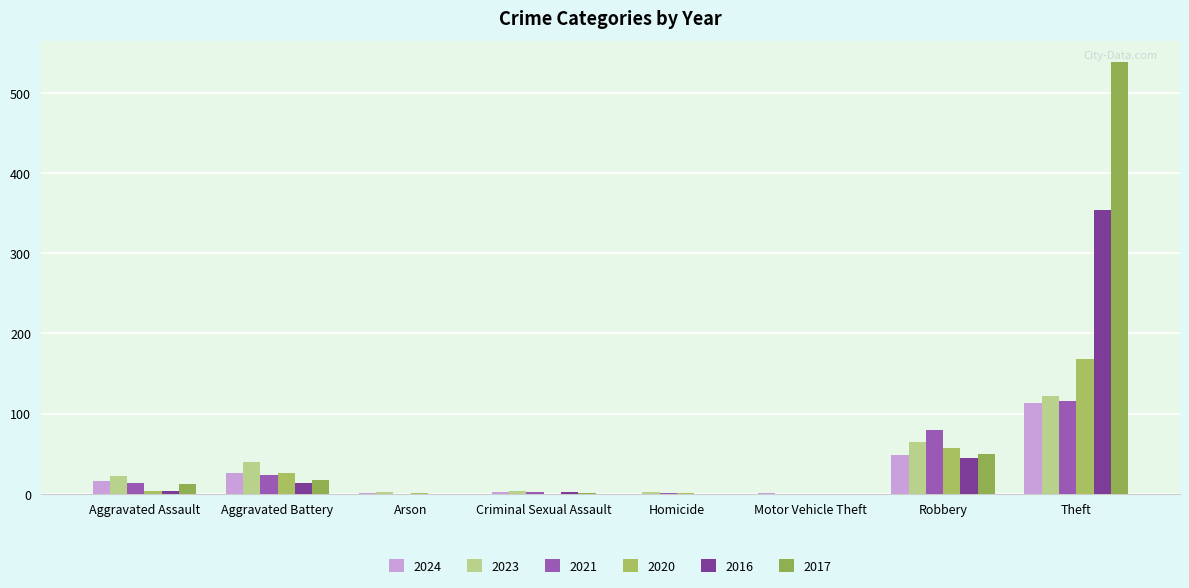

What is the label of the 7th bar from the left?

Robbery